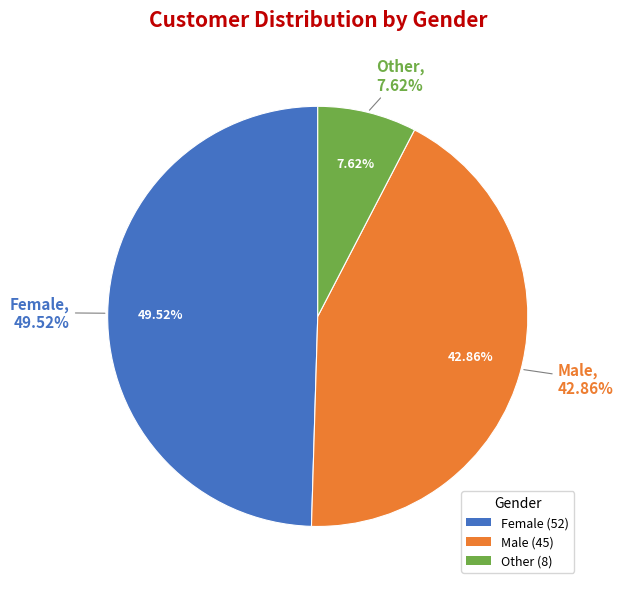

Rank the categories by value from lowest to highest.

Other, Male, Female